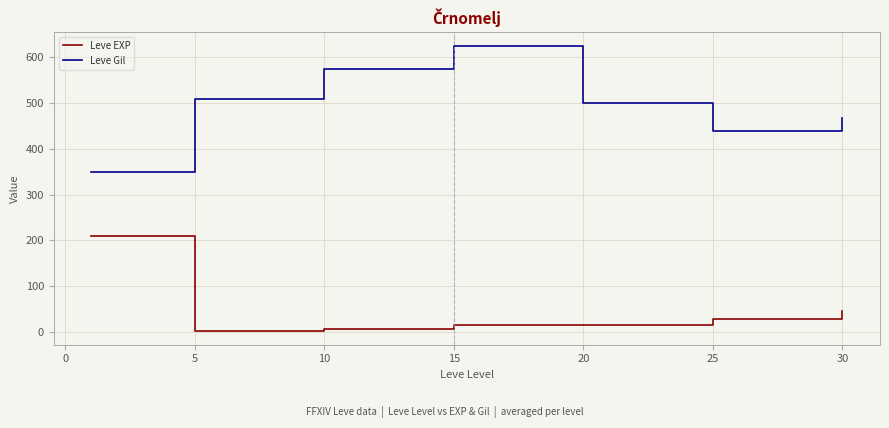

How many series are shown in this chart?

2